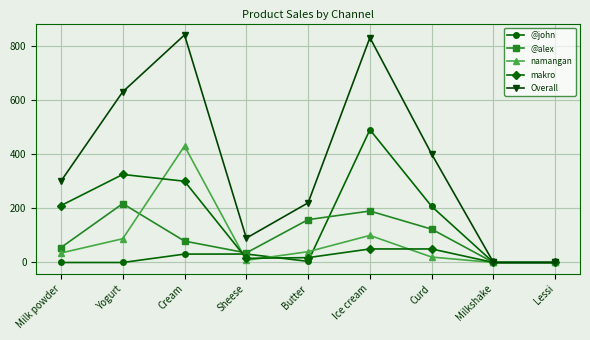

What are all the series names shown in the legend?

@john, @alex, namangan, makro, Overall